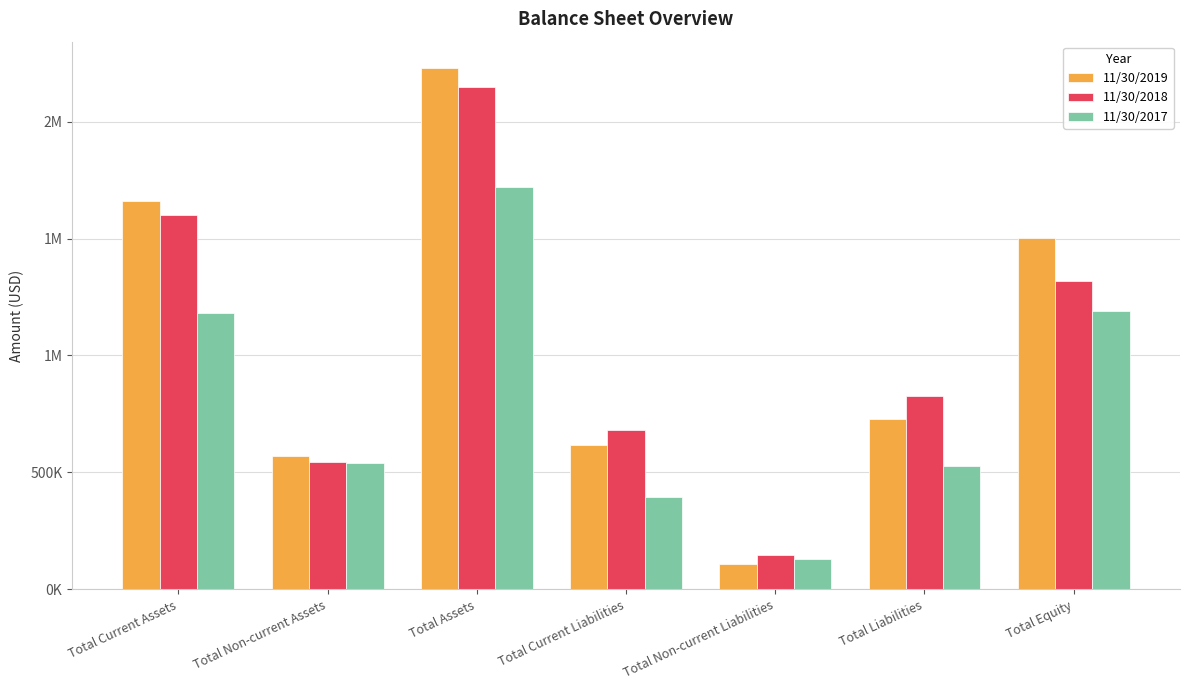

Rank the series by their maximum value, from lowest to highest.

11/30/2017, 11/30/2018, 11/30/2019